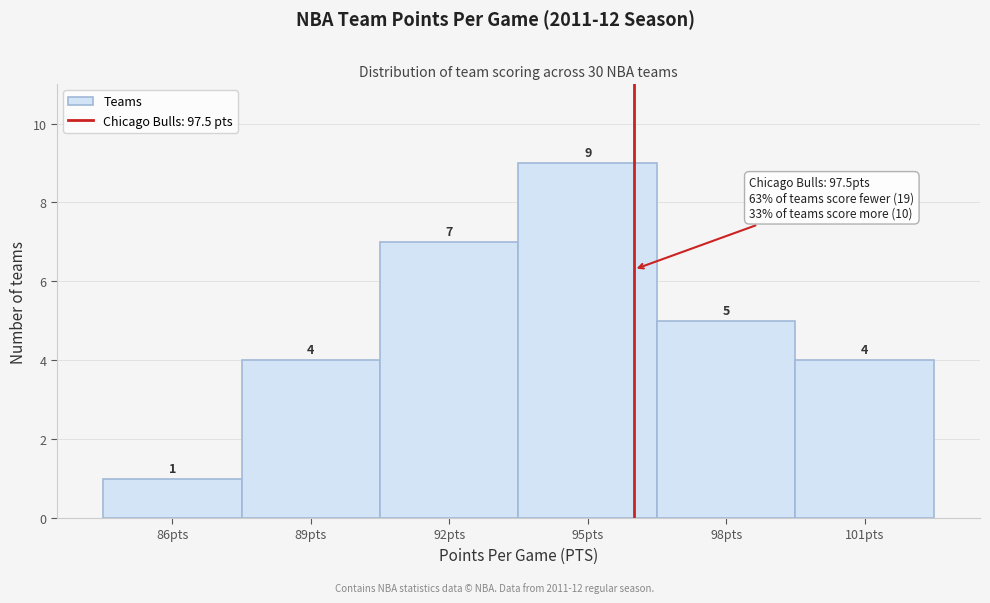

Reading left to right, transcribe all the data shown in this chart.

1	4	7	9	5	4